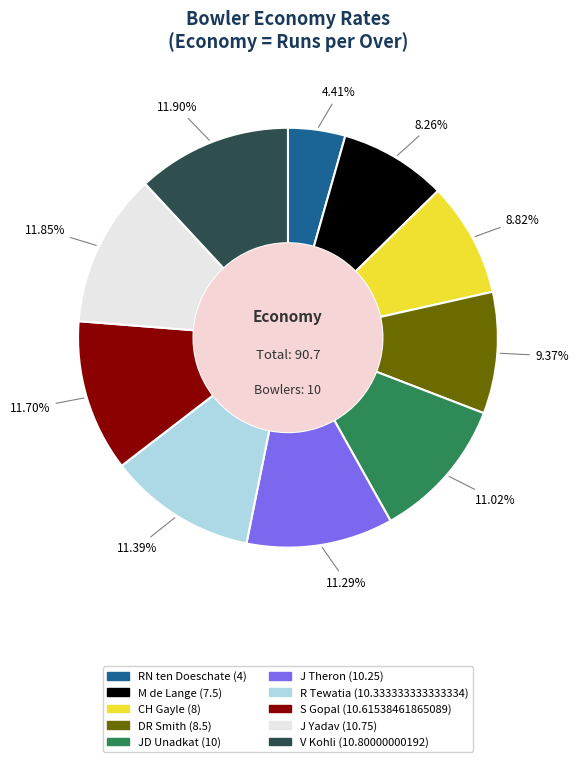

The CH Gayle slice represents 1% of the pie. True or false?

False